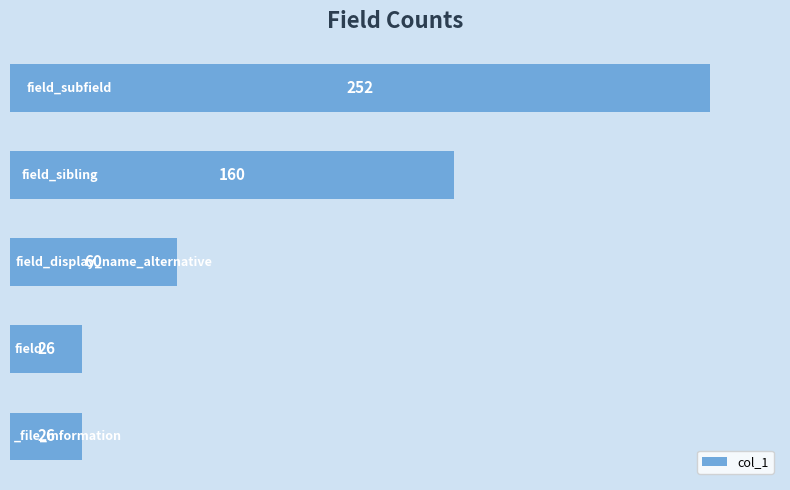

Count the values in the range 26 to 160.

4